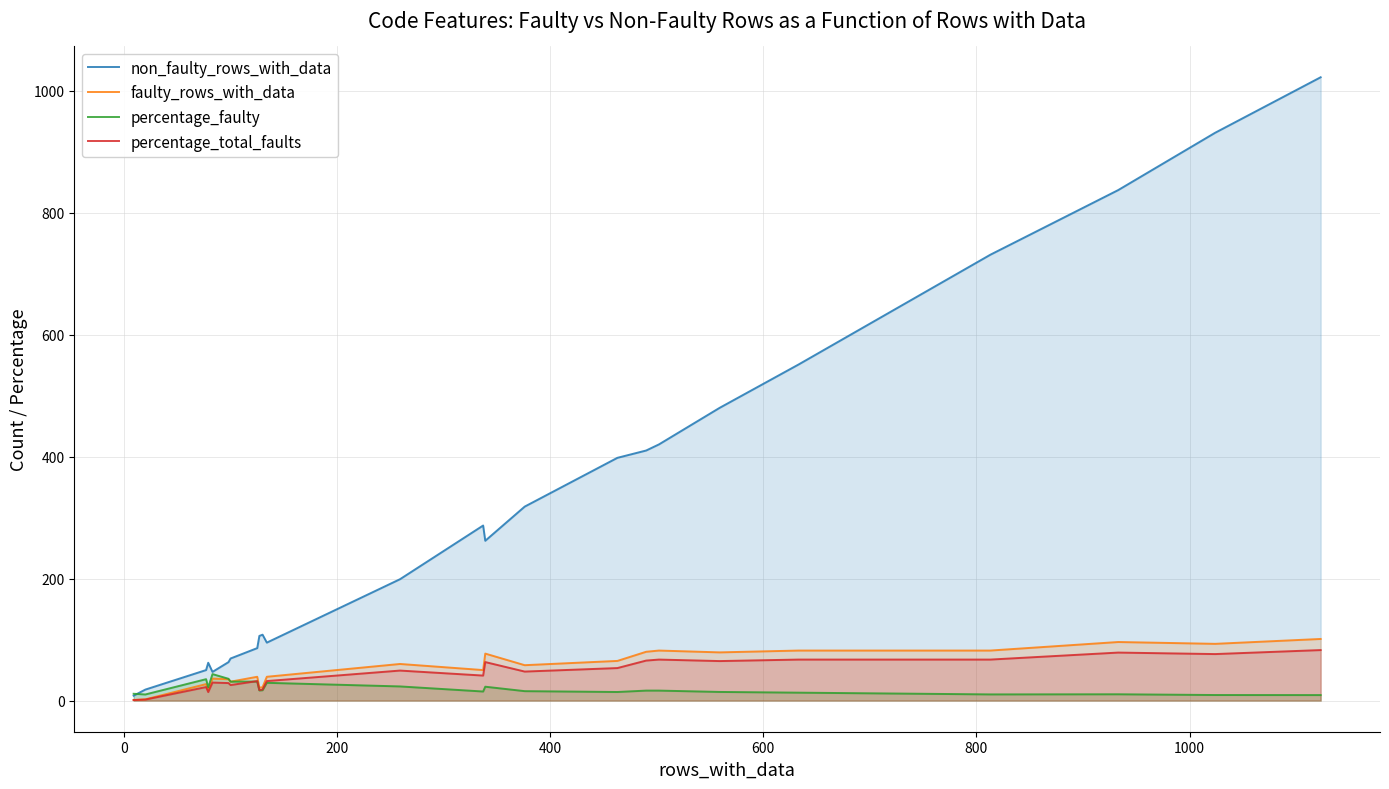

List the series in order of their peak value, lowest first.

percentage_faulty, percentage_total_faults, faulty_rows_with_data, non_faulty_rows_with_data